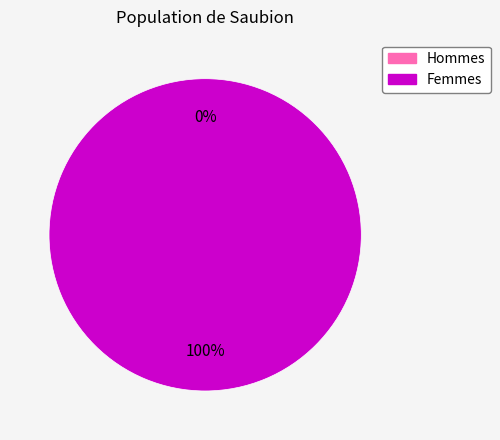

How many slices are in this pie chart?

2